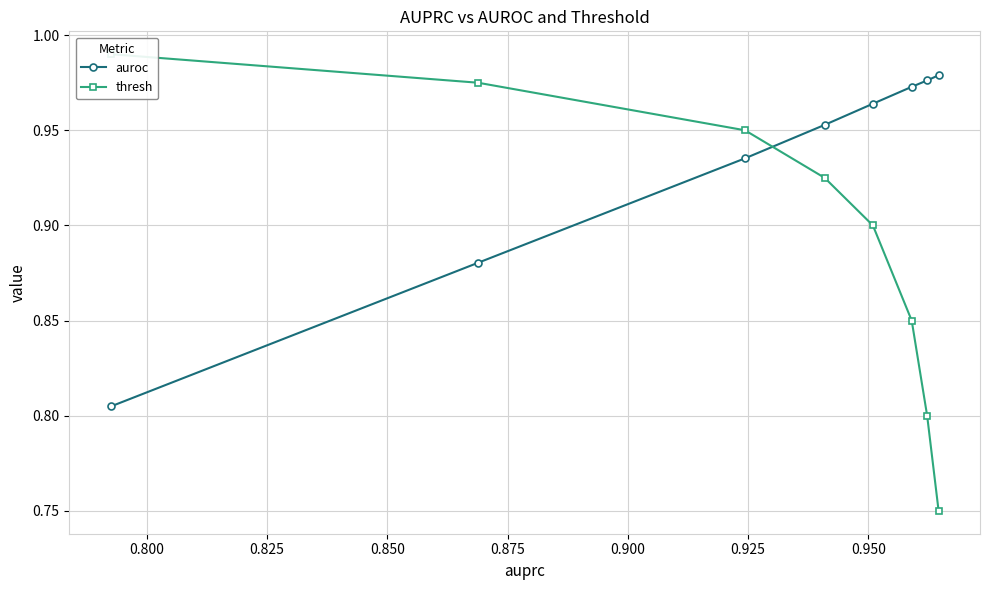

Count the auroc values in the range 0 to 1.

8